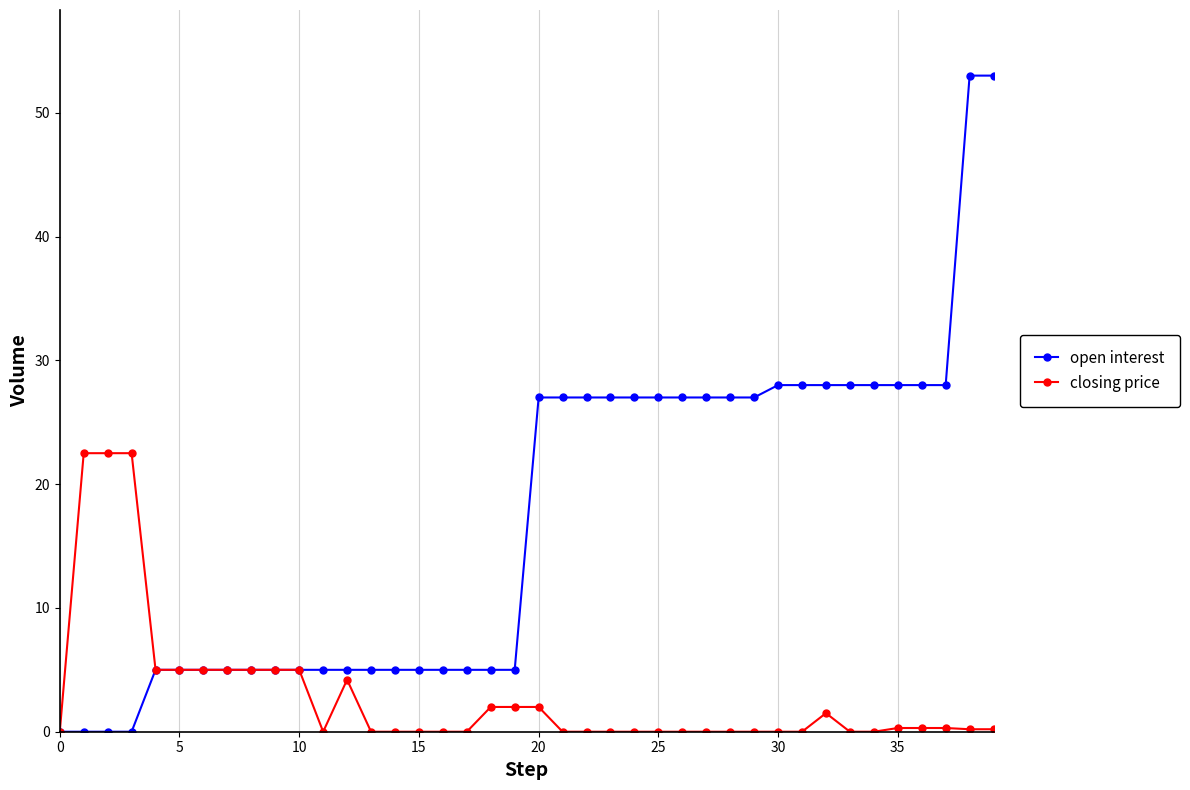

What is the maximum value for open interest?

53.0